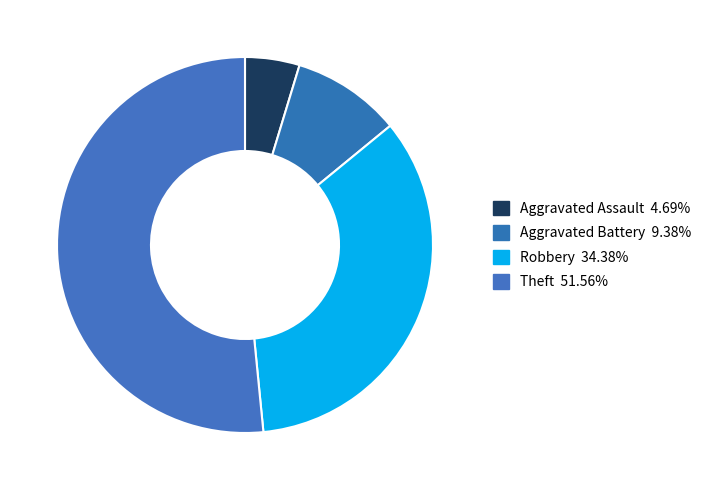

Rank the categories by value from highest to lowest.

Theft, Robbery, Aggravated Battery, Aggravated Assault